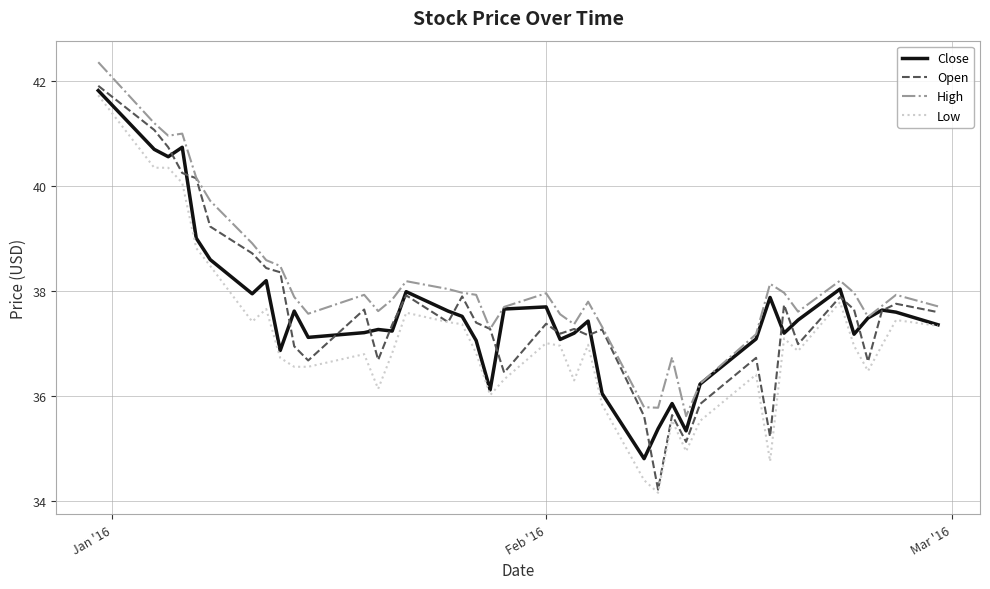

How many lines are shown in the chart?

4